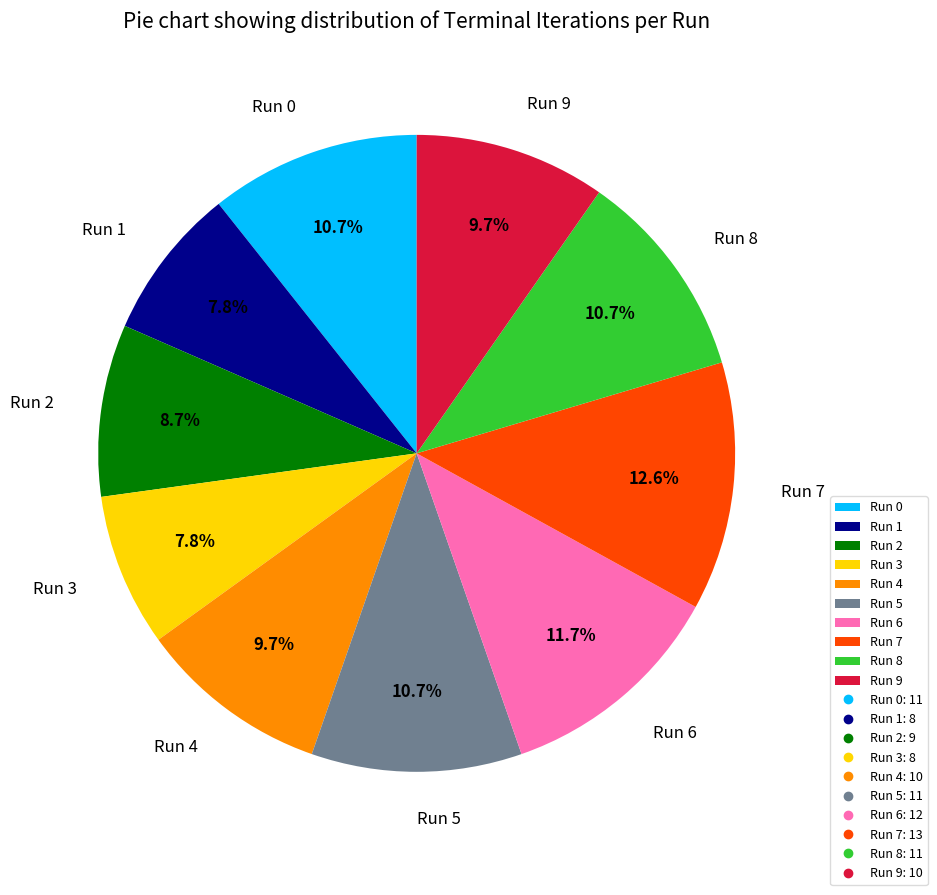

Is Run 5 the majority of the pie?

No